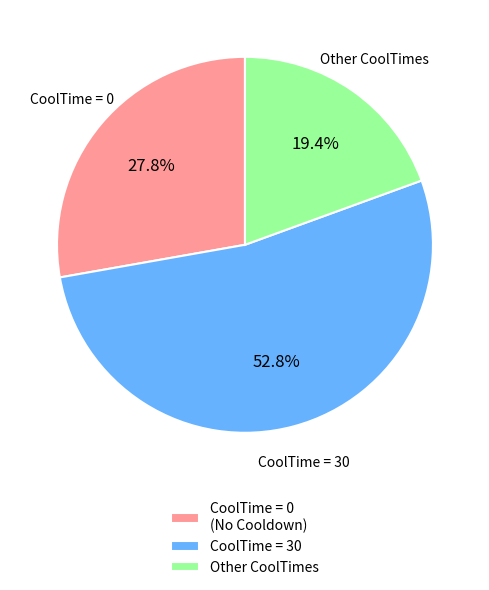

Approximately how many times larger is the value at CoolTime = 30 compared to CoolTime = 0 (No Cooldown)?

1.9